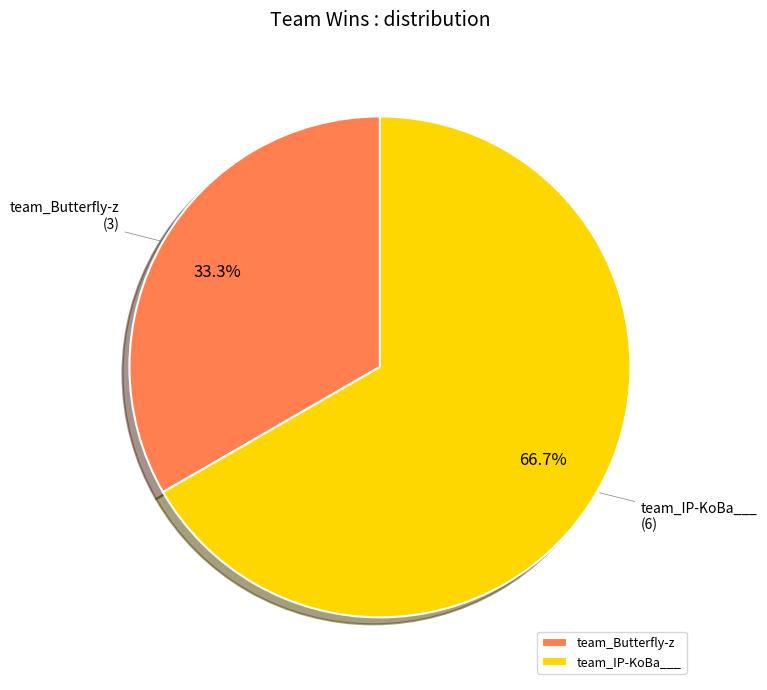

The team_Butterfly-z slice represents 33% of the pie. True or false?

True